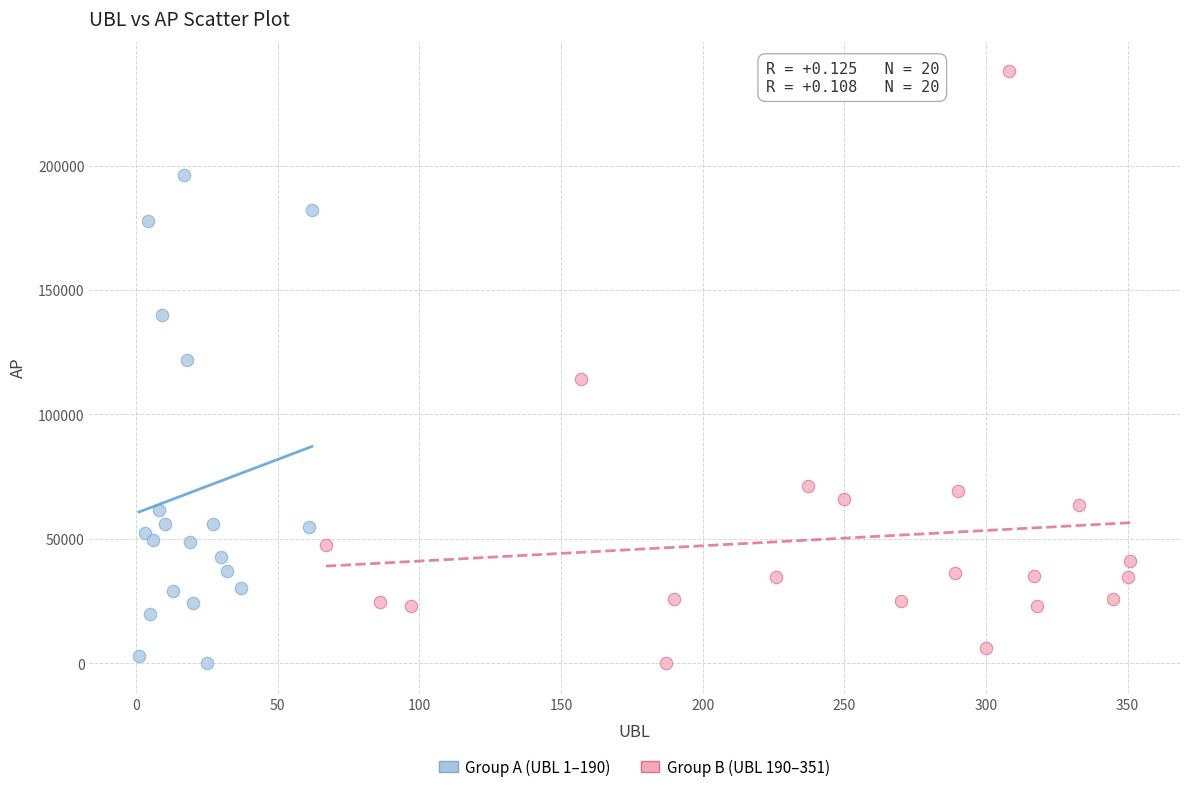

Which series has the widest spread of Y values?

Group B (UBL 190–351)